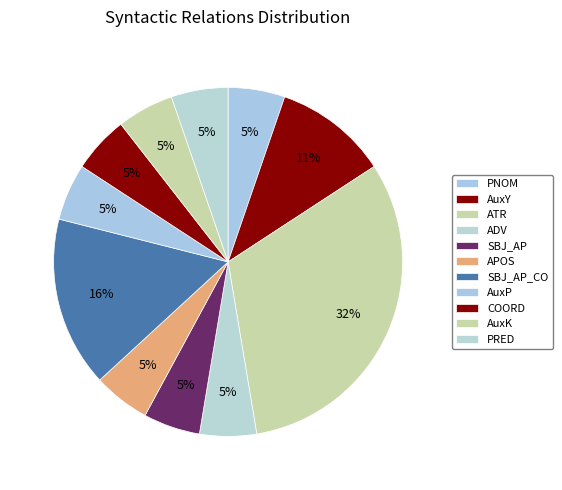

To the nearest percent, what portion does SBJ_AP represent?

5%